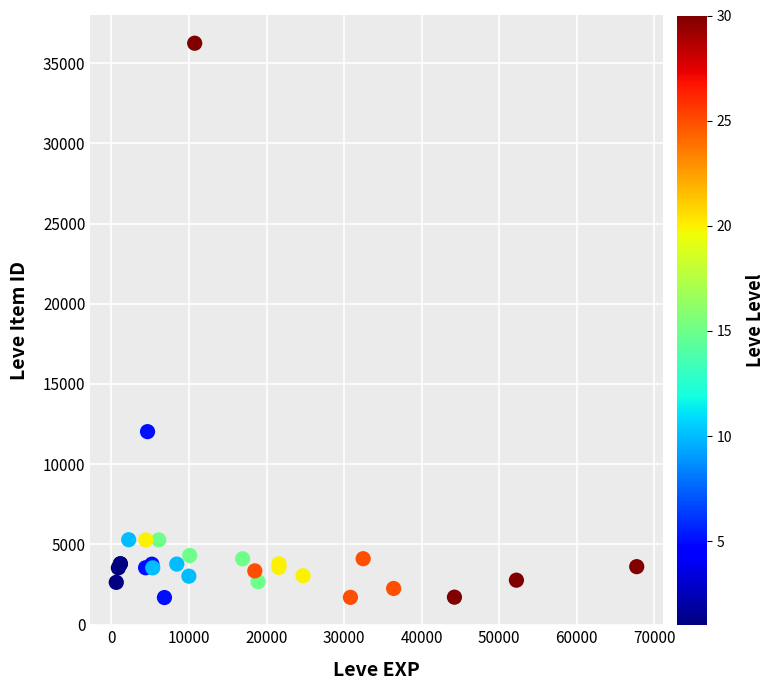

What Y value in the scatter plot is closest to 18966?

12028